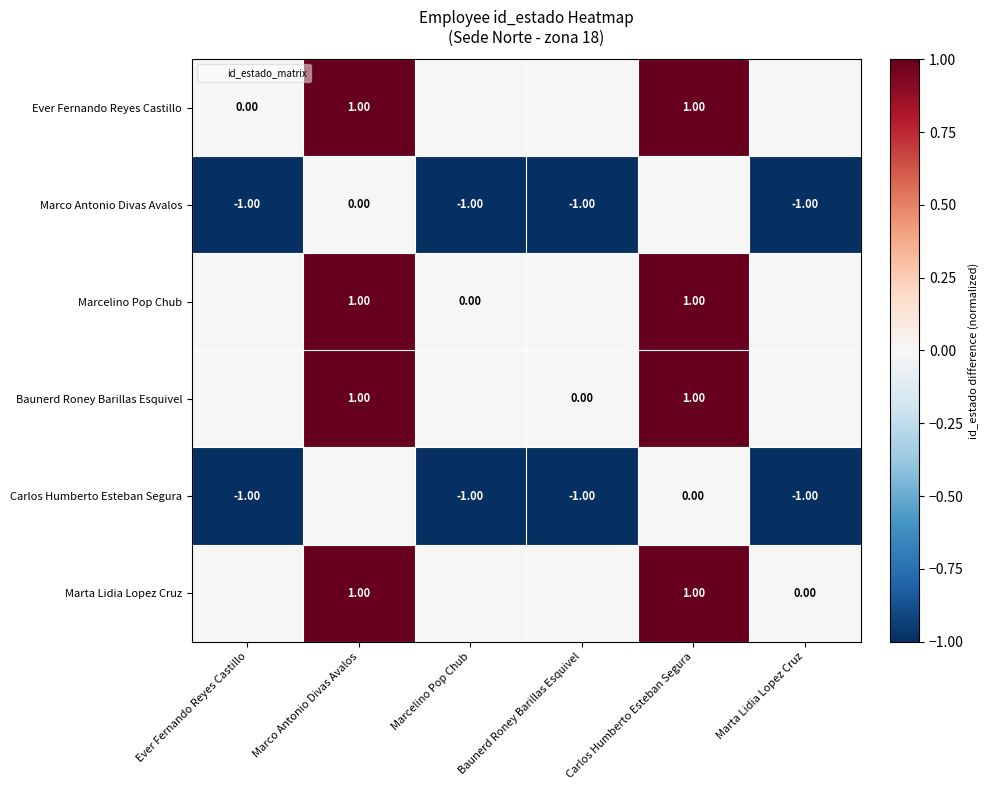

Is it true that Marta Lidia Lopez Cruz equals 0 at Marcelino Pop Chub?

True